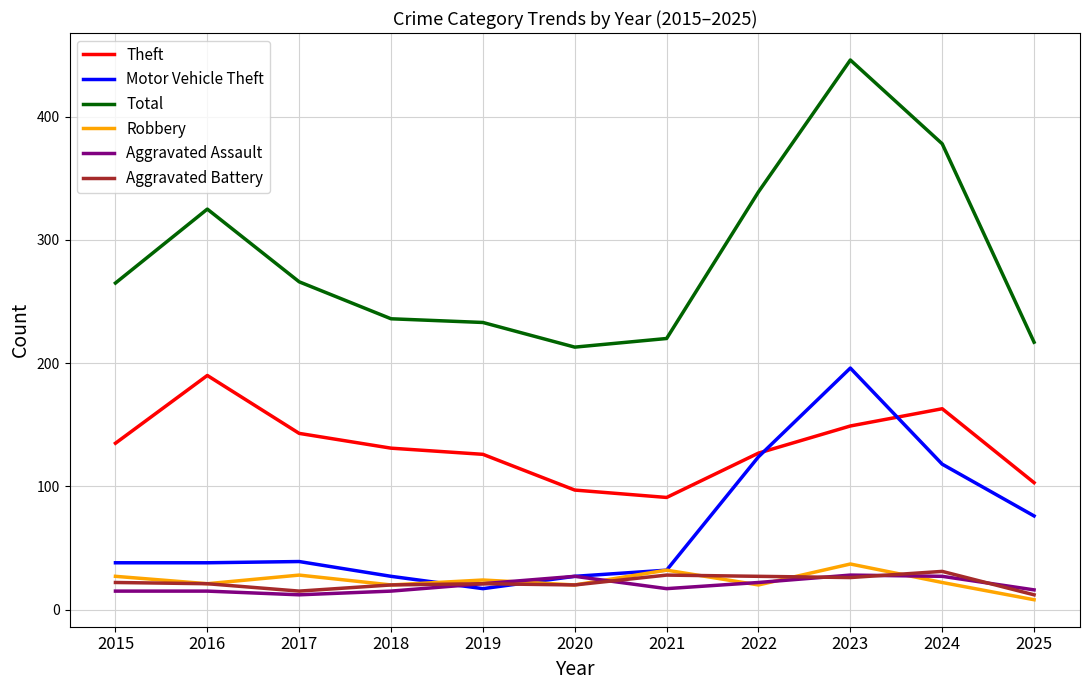

At which label does Motor Vehicle Theft reach its peak?

2023